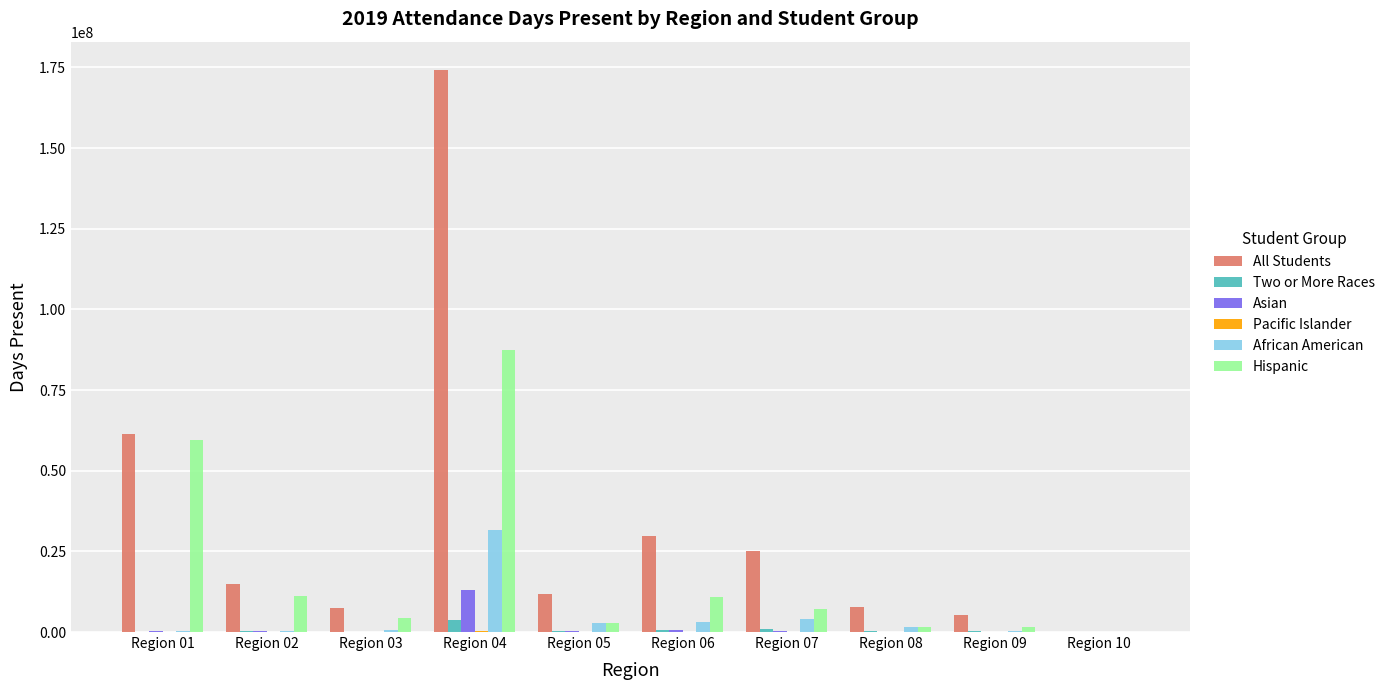

The value of All Students at Region 05 is 11893869.0. True or false?

True